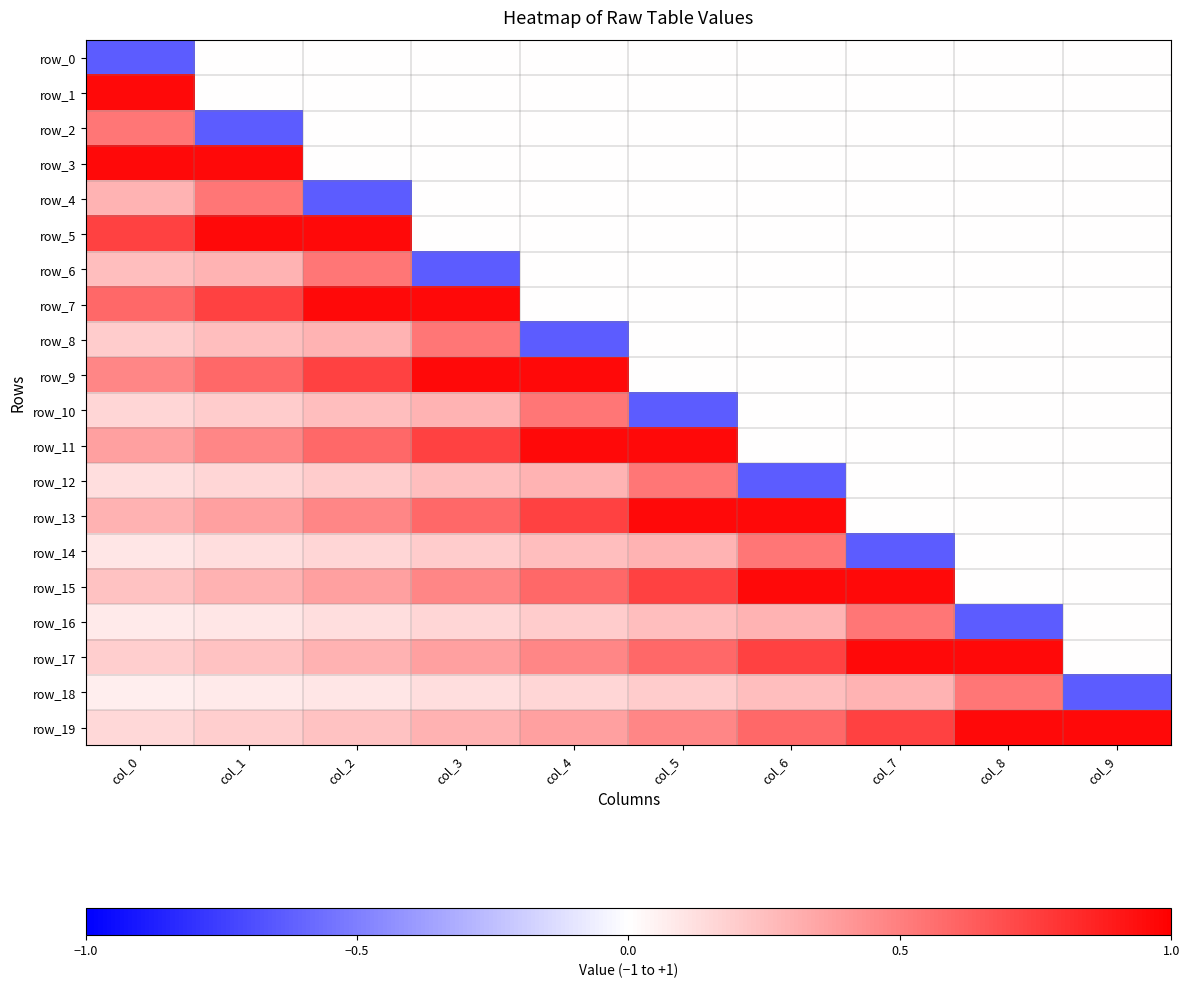

Is it true that row_13 equals 0.3 at col_2?

False